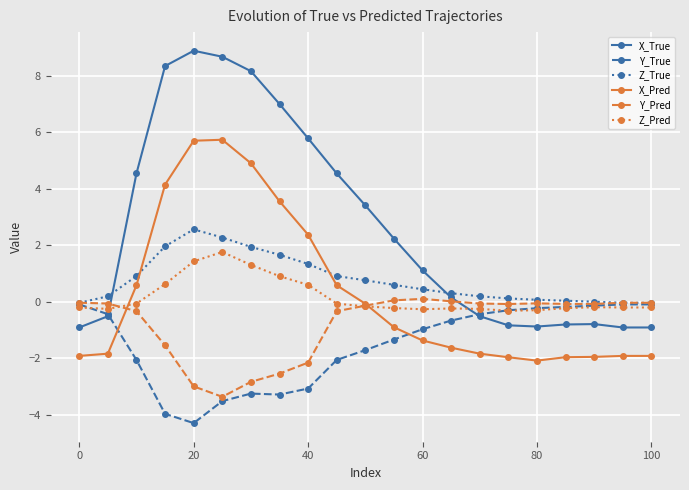

Which series has the largest total across all categories?

X_True